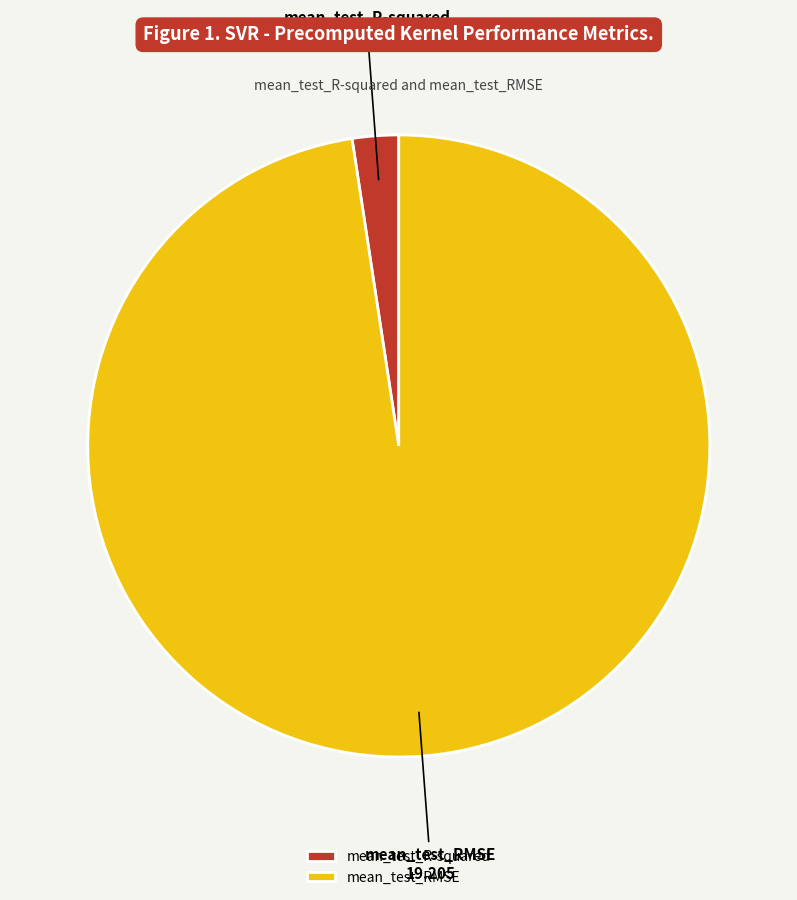

True or false: mean_test_RMSE accounts for 98% of the total.

True